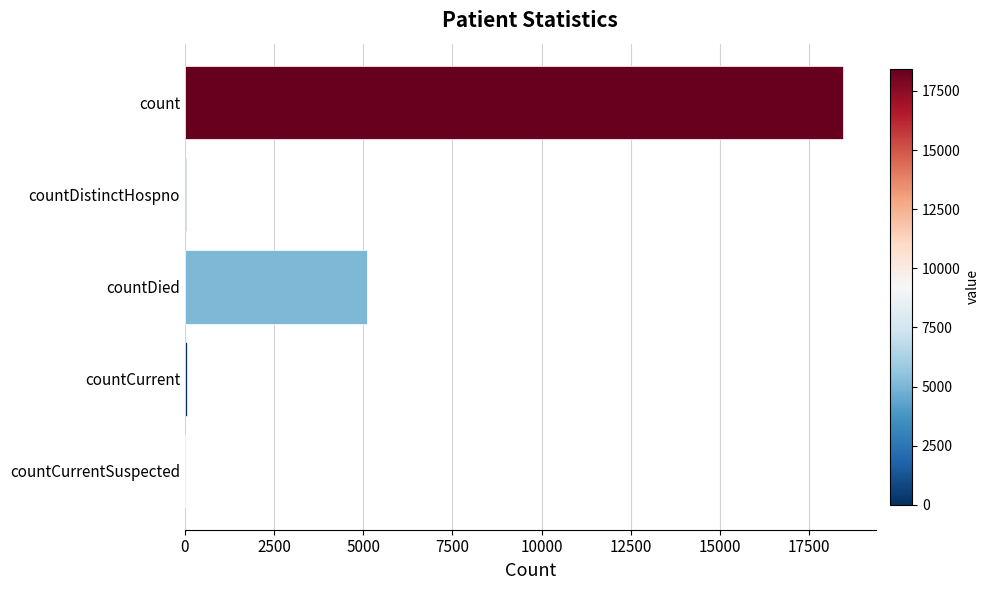

The value at countDied is 7556. True or false?

False